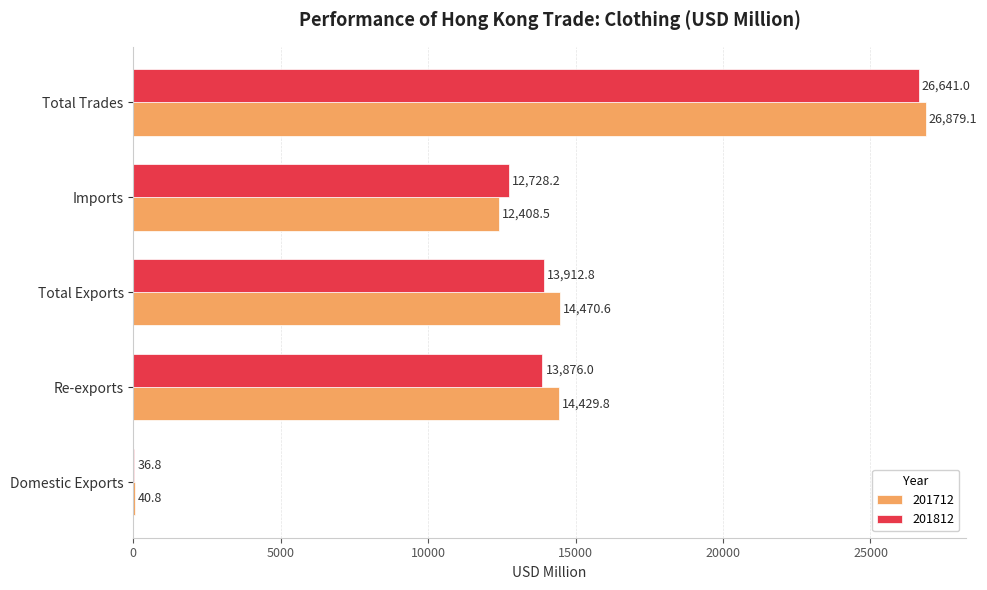

The 201812 series shows 12728.2 at Imports. True or false?

True